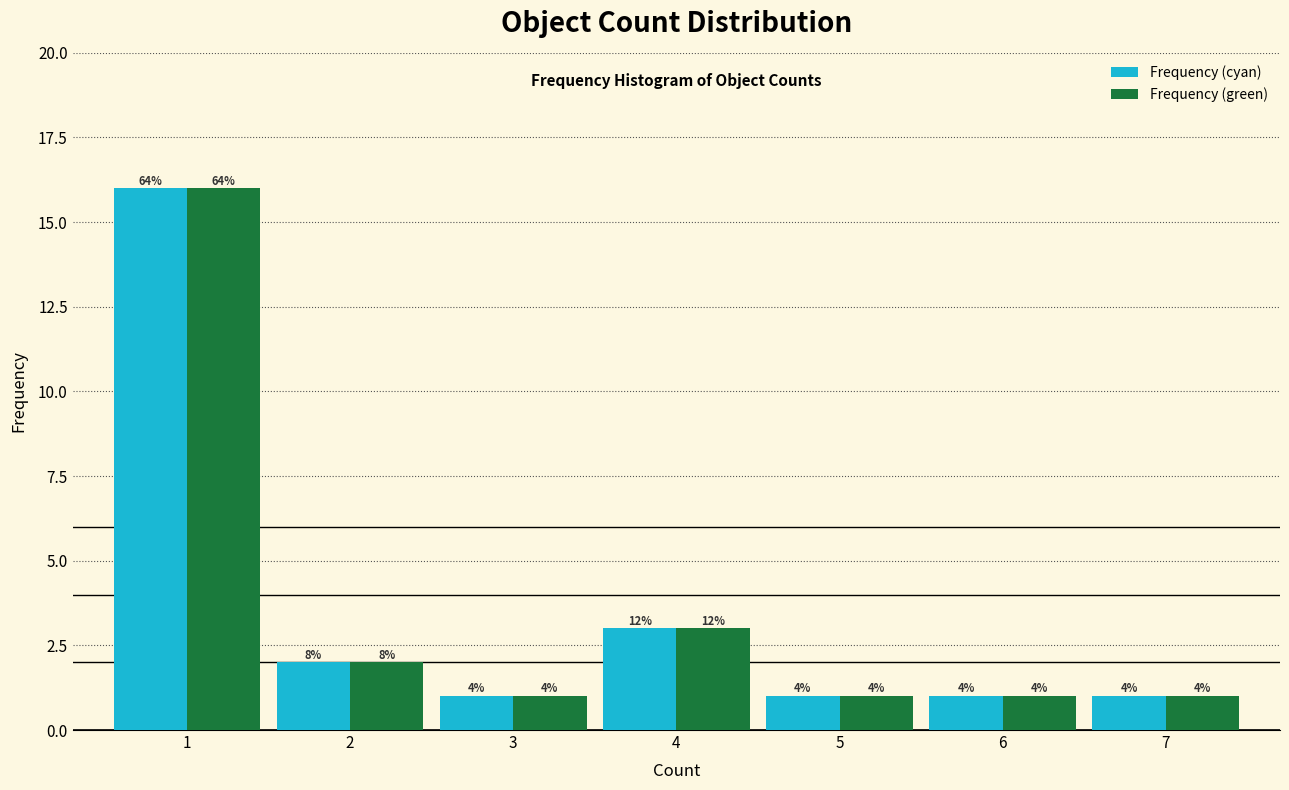

How many groups of bars are there?

7